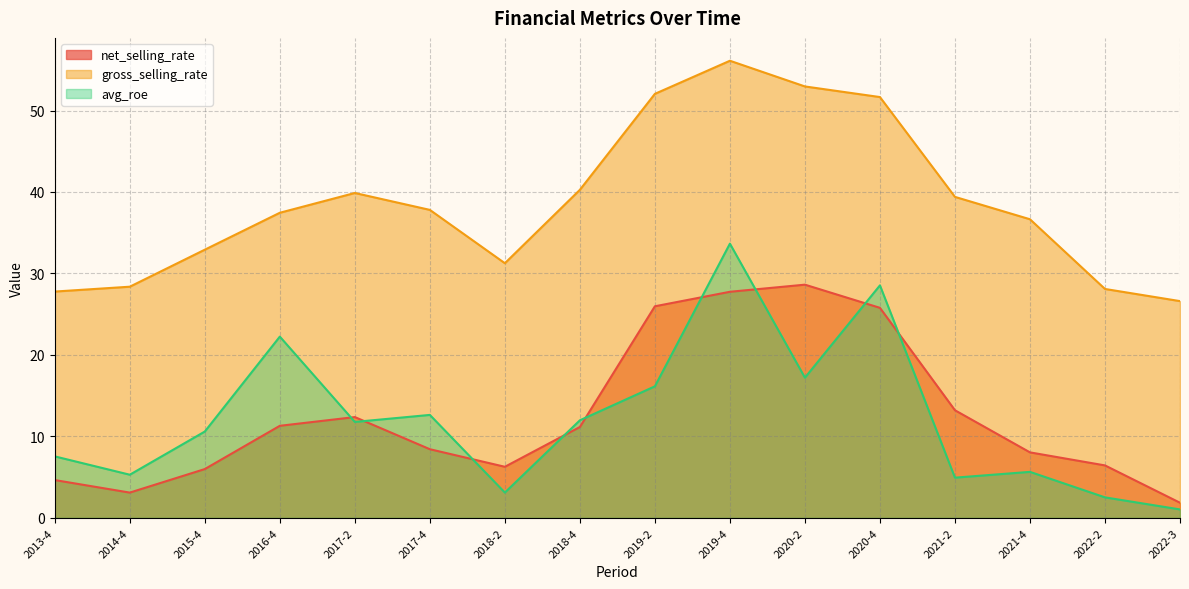

True or false: net_selling_rate and gross_selling_rate cross at least once.

False